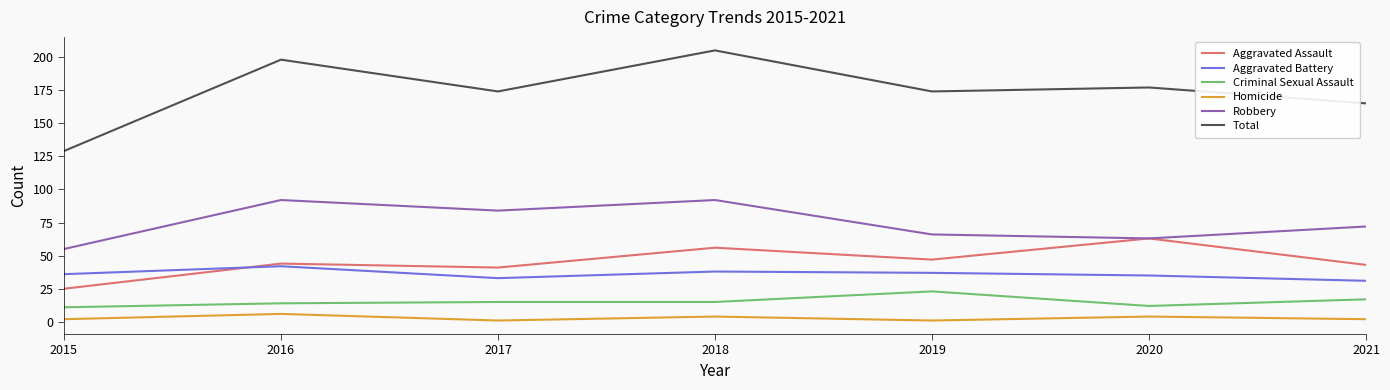

At which label does Robbery first exceed 72?

2016